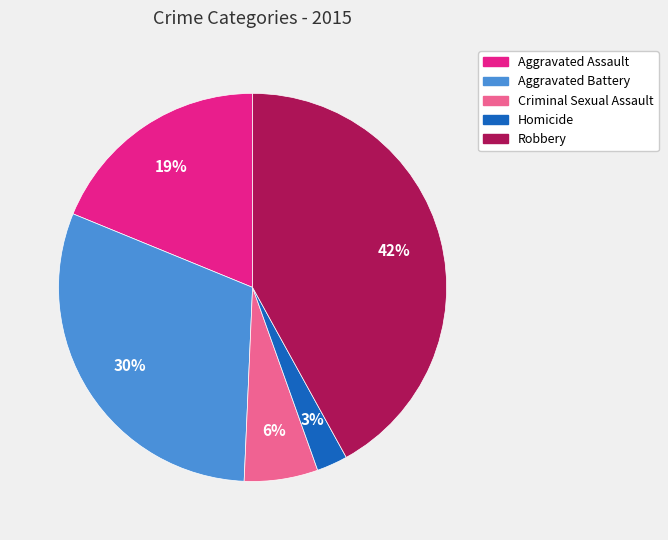

To the nearest percent, what is the difference between the Aggravated Battery and Criminal Sexual Assault slice percentages?

24%